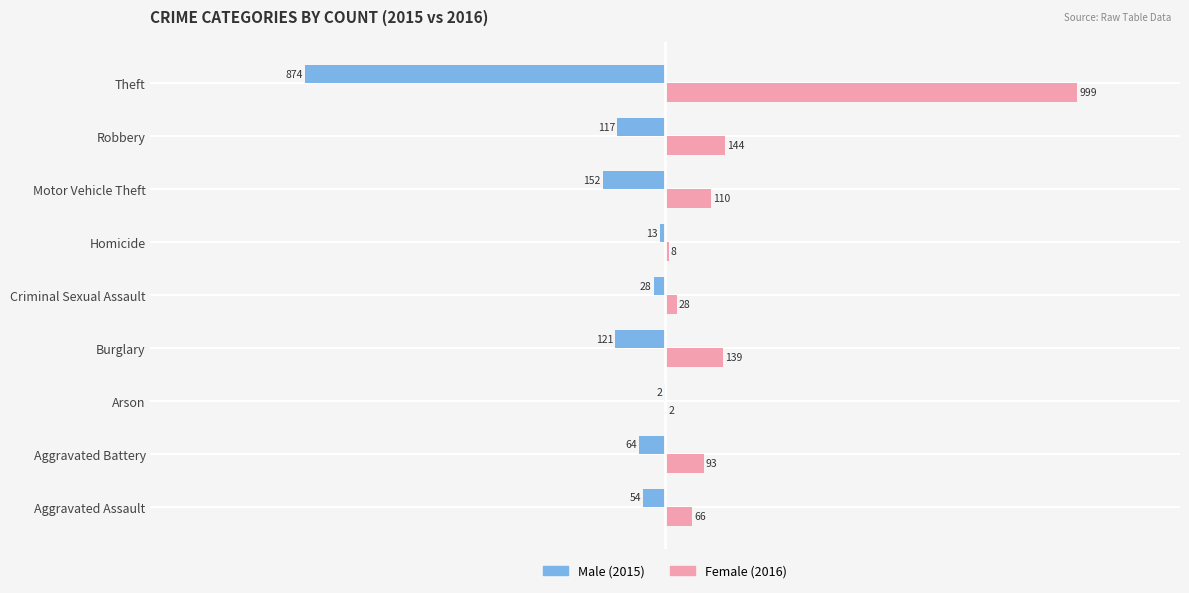

Which label corresponds to the largest value in the chart?

Theft